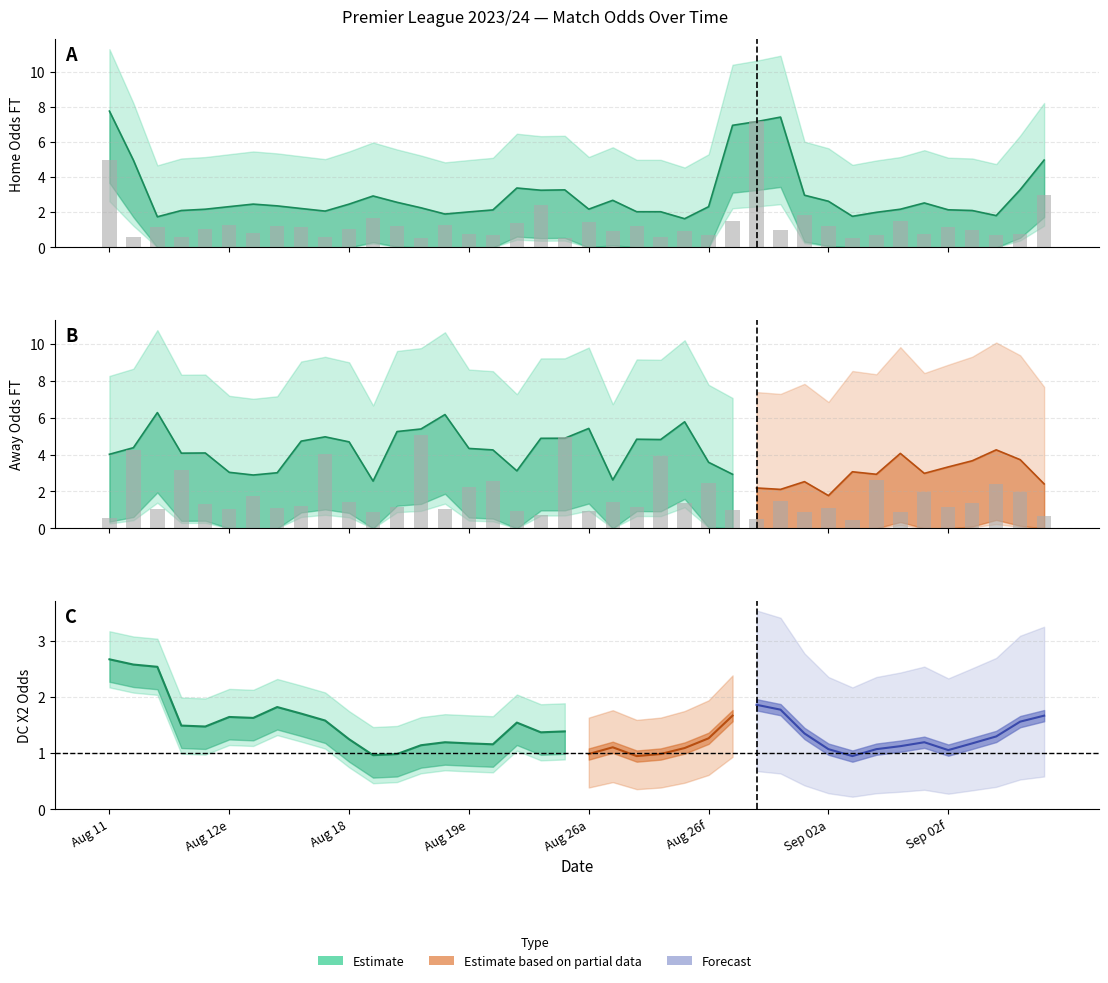

Which series has the largest range (max minus min)?

Odd_H_FT